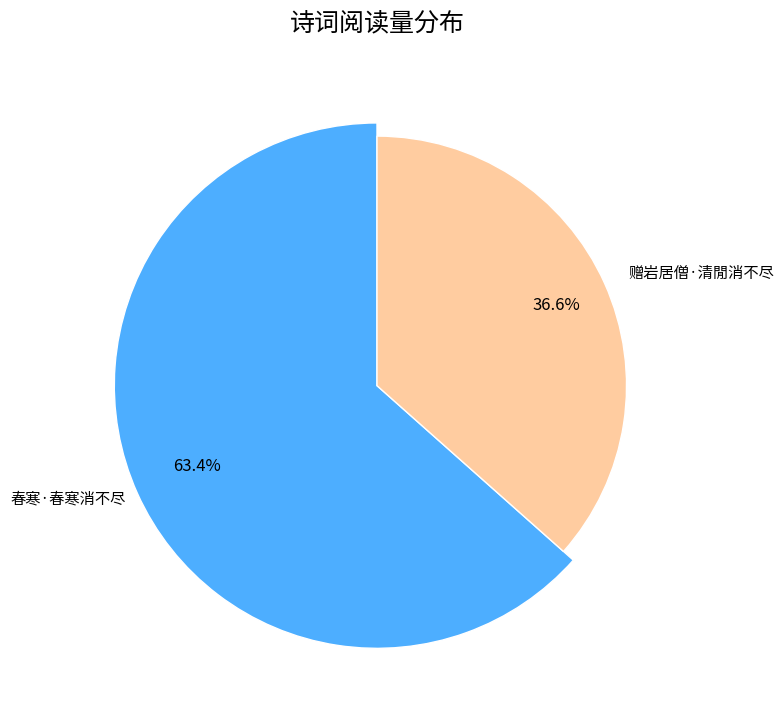

To the nearest percent, what is the difference between the 春寒·春寒消不尽 and 赠岩居僧·清閒消不尽 slice percentages?

27%